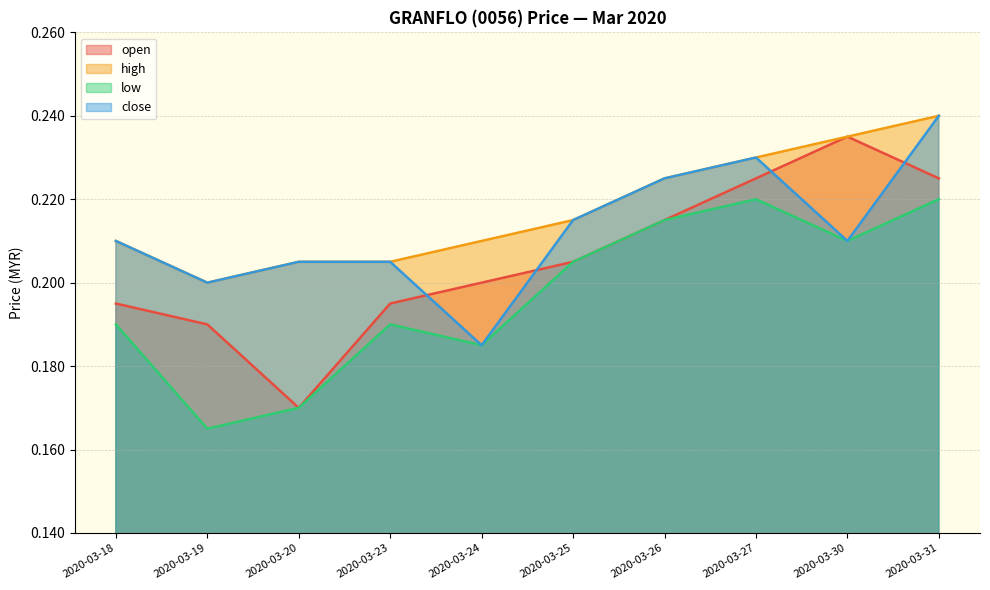

Does the chart display data point markers on the line(s)?

No